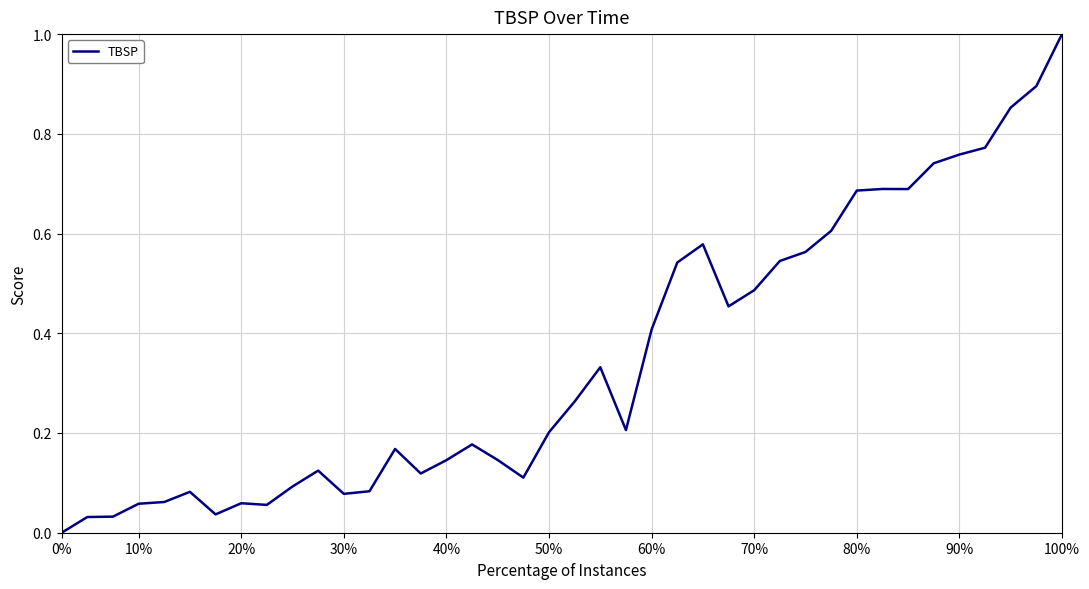

What is the maximum value shown in the chart?

1.0